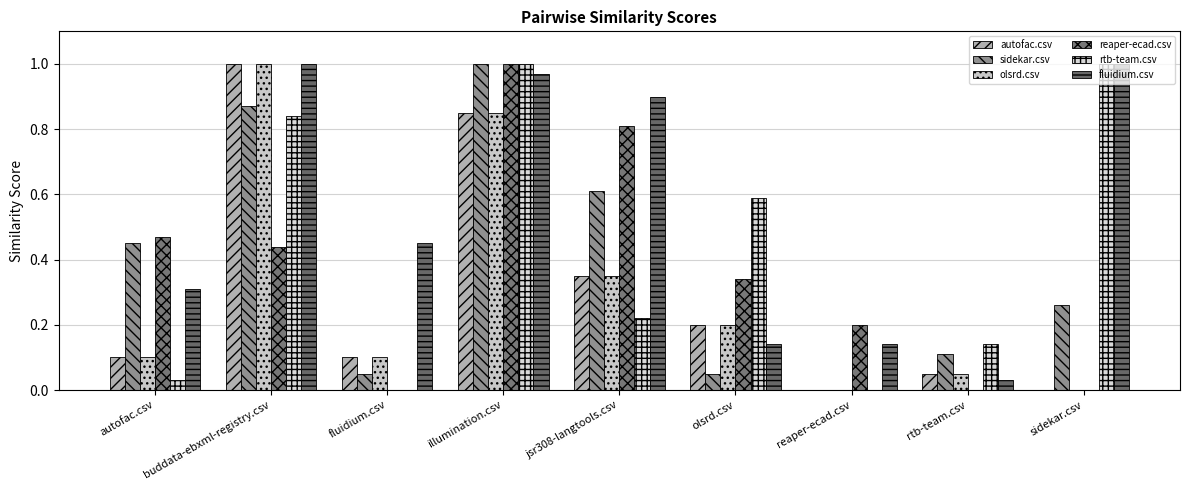

Which series has the largest total across all categories?

fluidium.csv